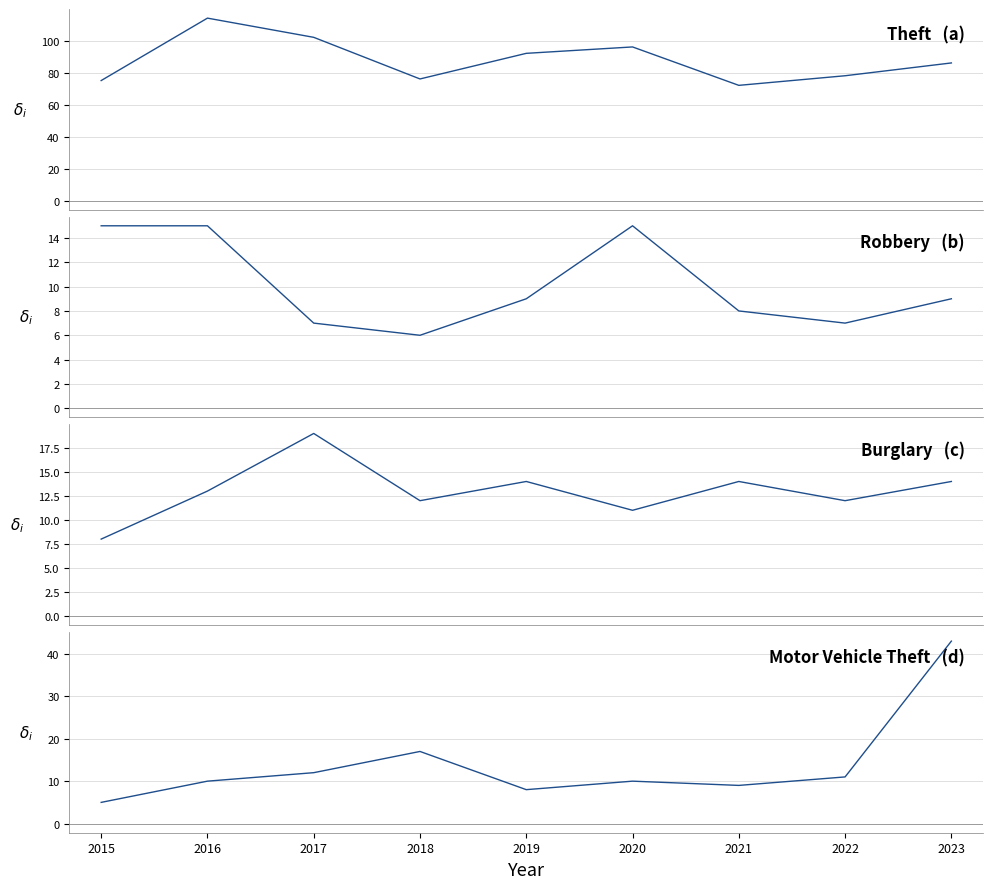

True or false: Motor Vehicle Theft has more than 0 interior local peaks.

True